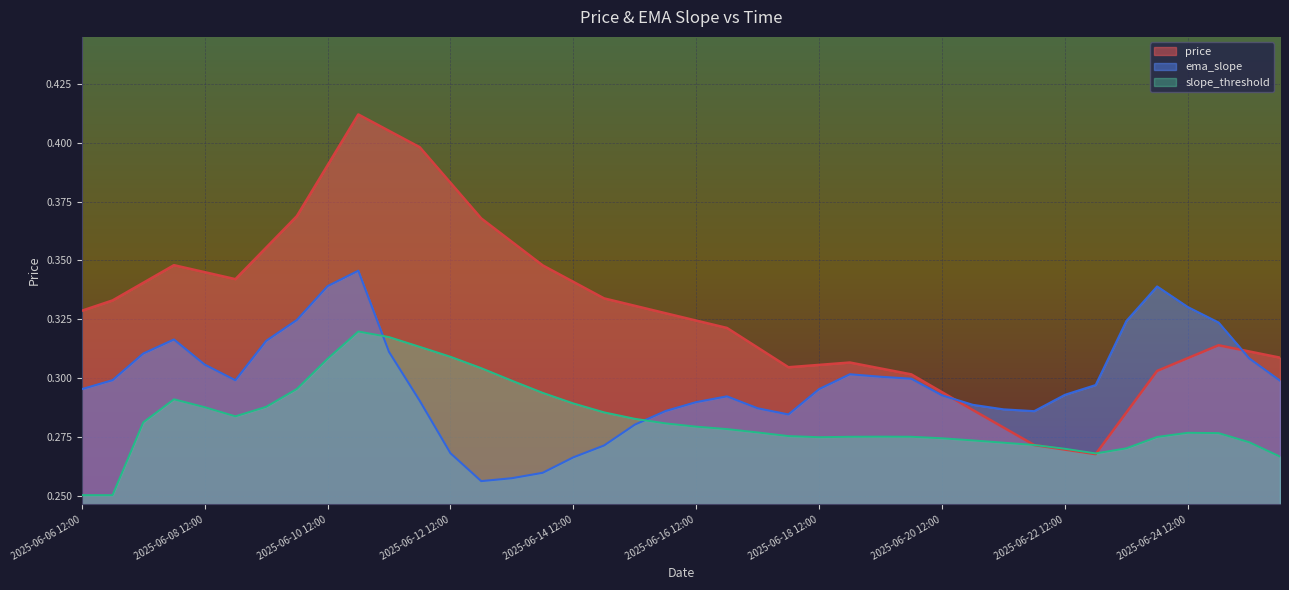

What is the highest value of the price series?

0.4